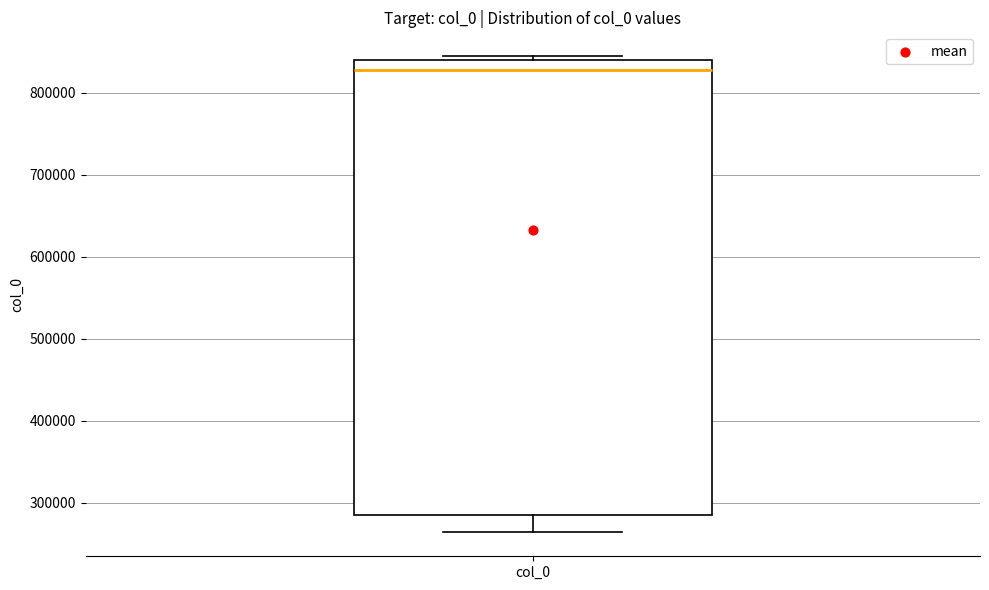

Transcribe this box plot: give where the median line is, the range the box spans, and where the two whiskers end, as read against the y-axis. The values are not printed on the chart, so give them approximately, as read against the axis.

median 830000, box 290000 to 840000, whiskers 260000 to 840000 (just above the box's upper edge)